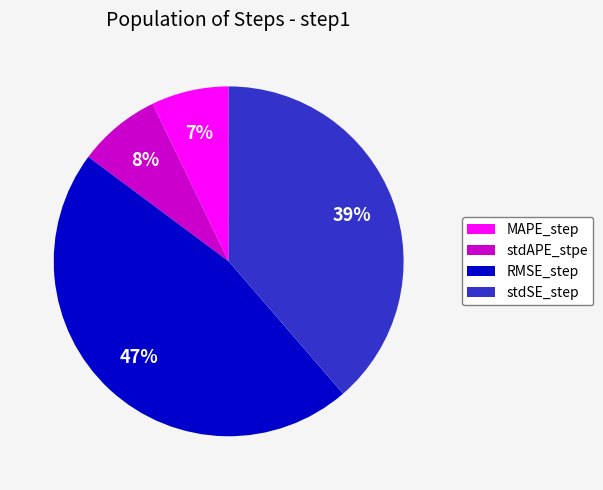

Count the number of slices in the pie.

4